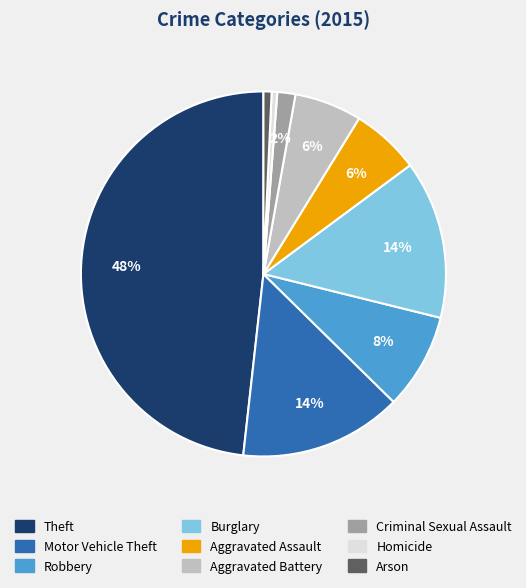

Which category has the biggest portion of the pie?

Theft